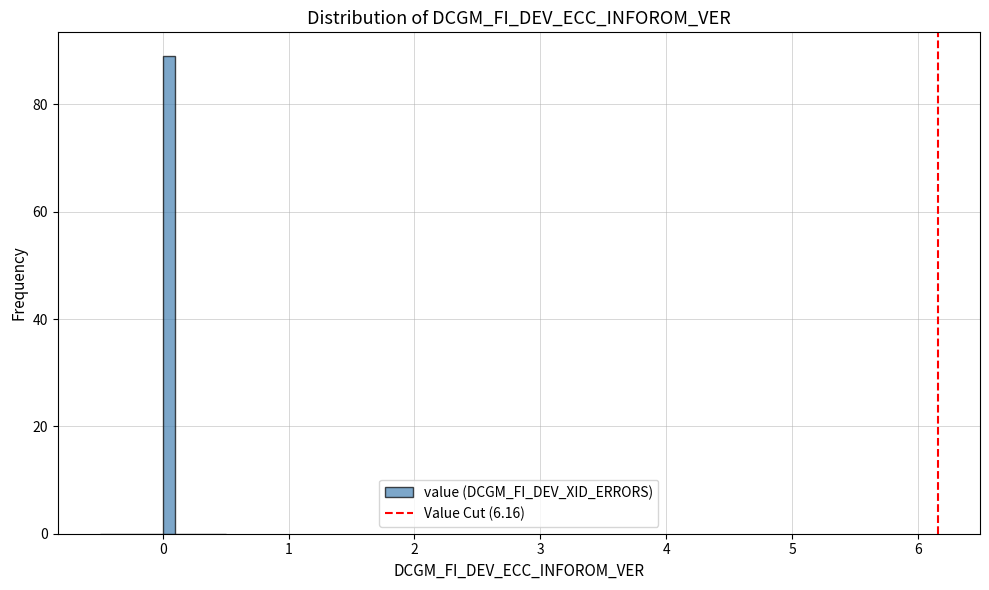

Read against the x-axis, roughly where is the centre of the tallest bar?

0.1